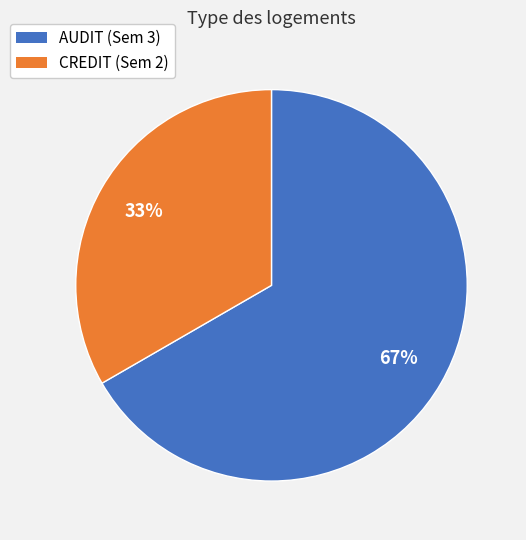

To the nearest percent, what is the average slice percentage?

50%